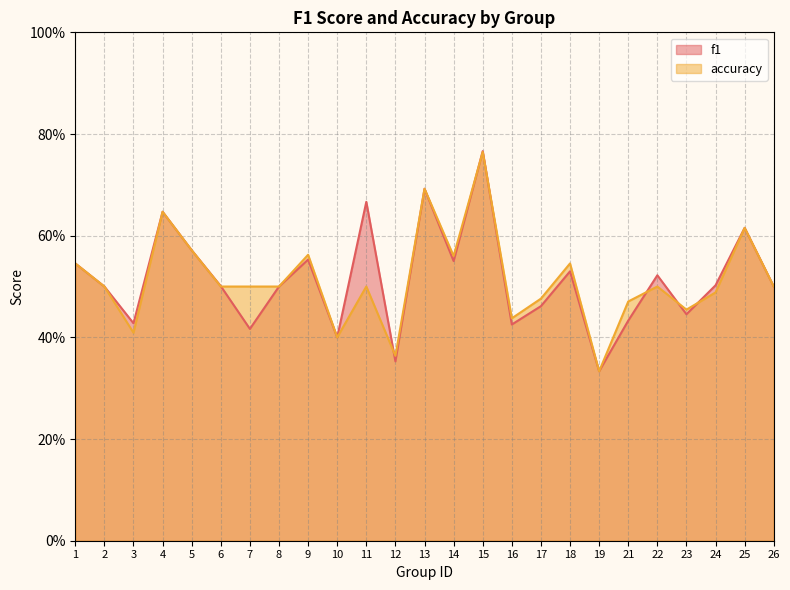

What is the difference between the maximum and second lowest values in the accuracy series?

0.4